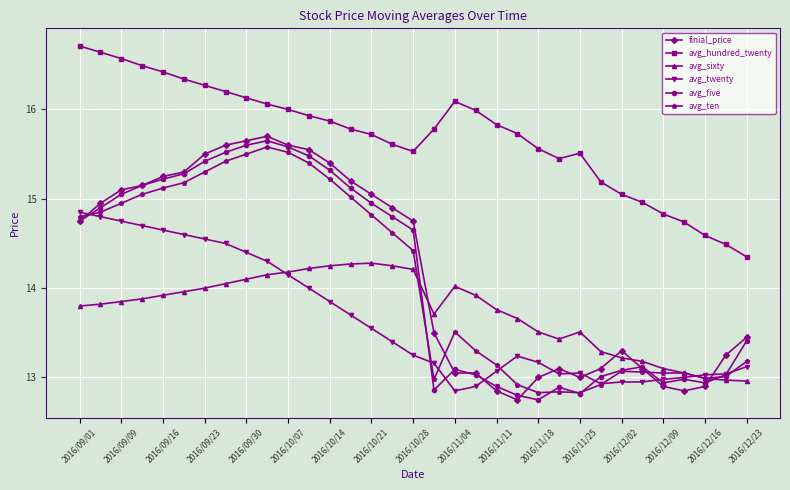

What is the value of the avg_hundred_twenty point at the 3rd from the left?

16.6